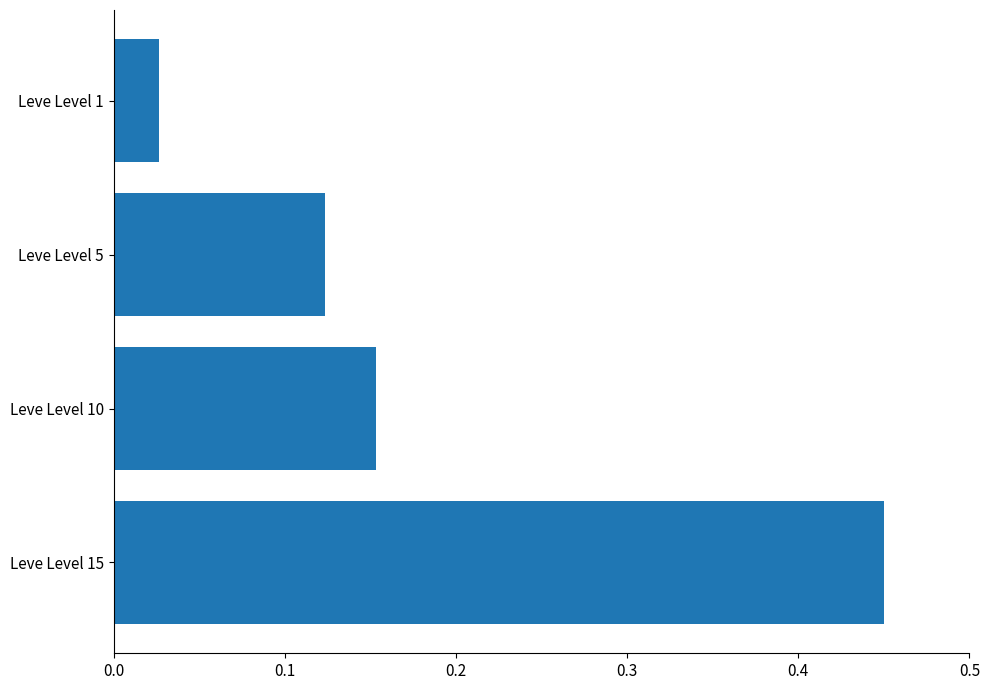

Are the bars horizontal?

Yes